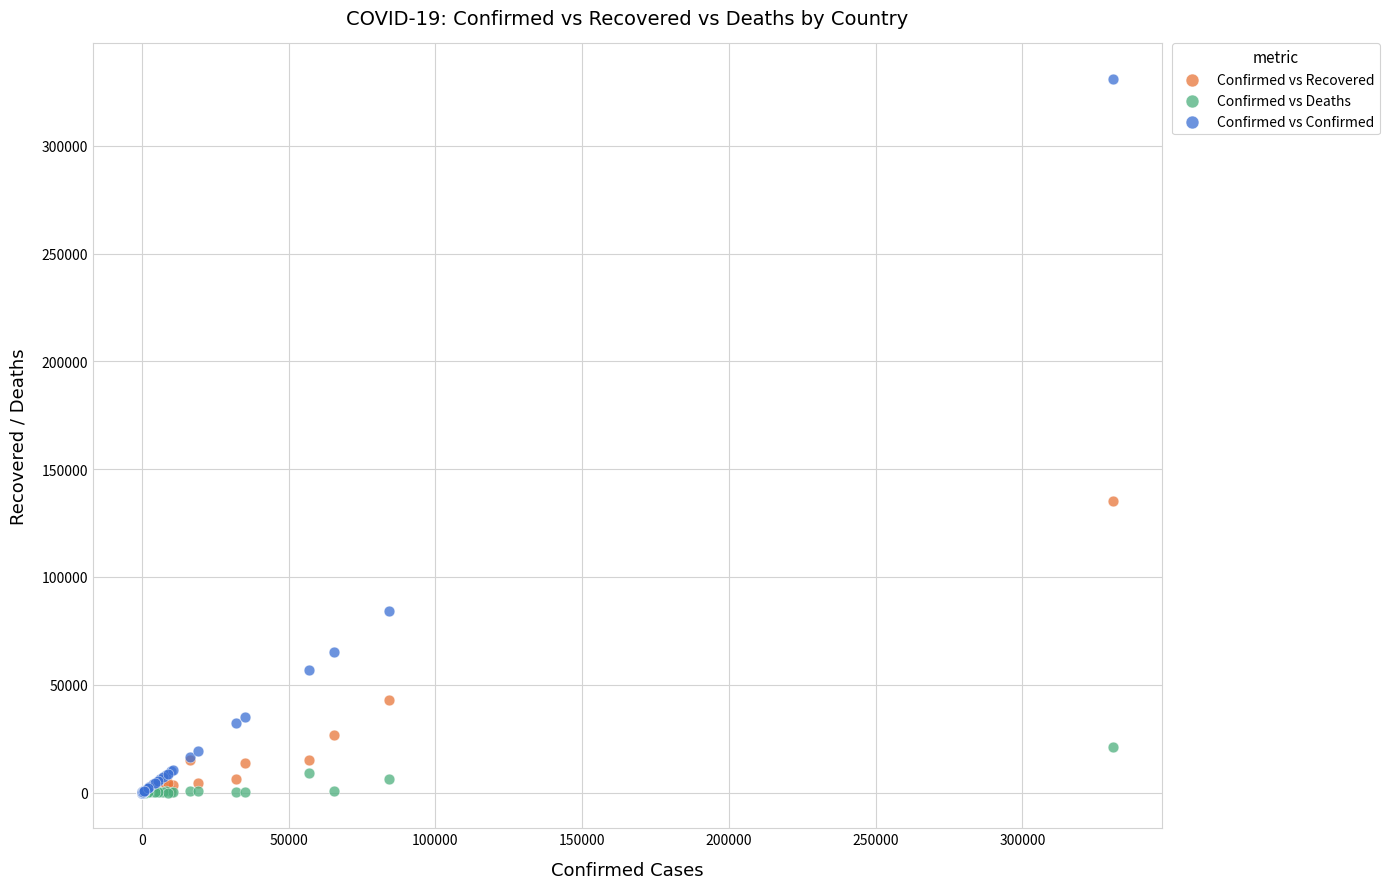

Which series has the widest spread of Y values?

Confirmed vs Confirmed